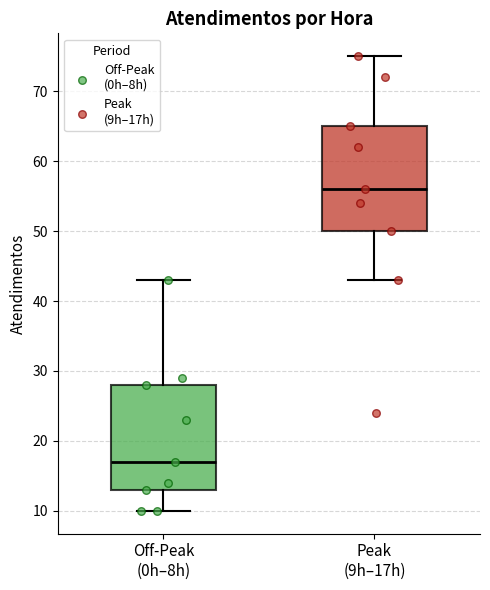

Reading left to right, transcribe this box plot: for each box, give where its median line is, the range the box spans, and where its two whiskers end, as read against the y-axis. The values are not printed on the chart, so give them approximately, as read against the axis.

Off-Peak (0h–8h): median 17, box 13 to 28, whiskers 10 to 43
Peak (9h–17h): median 56, box 50 to 65, whiskers 43 to 75